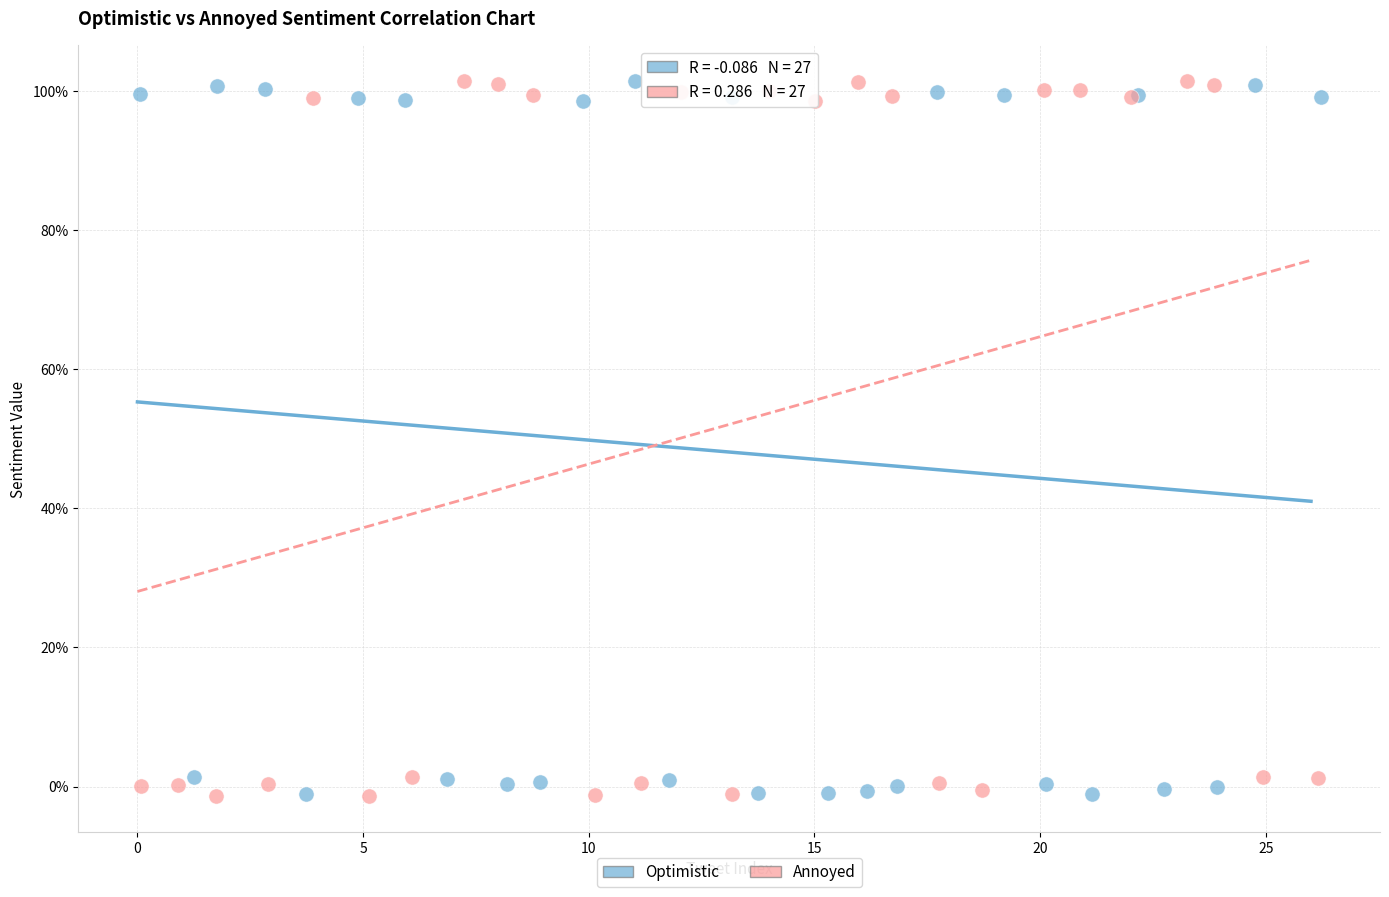

What are all the series names shown in the legend?

Optimistic, Annoyed